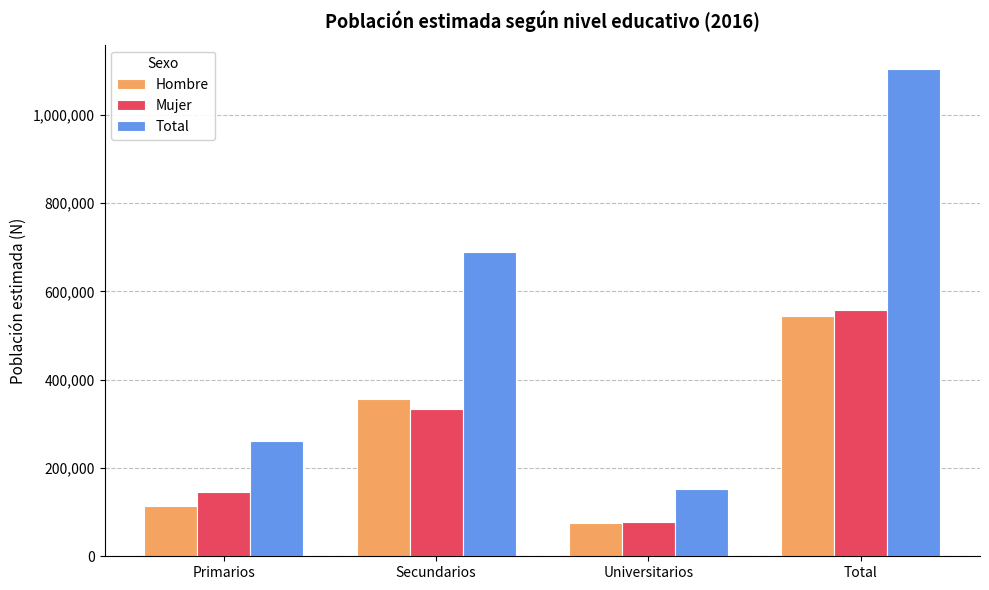

How many bars are there in total?

12